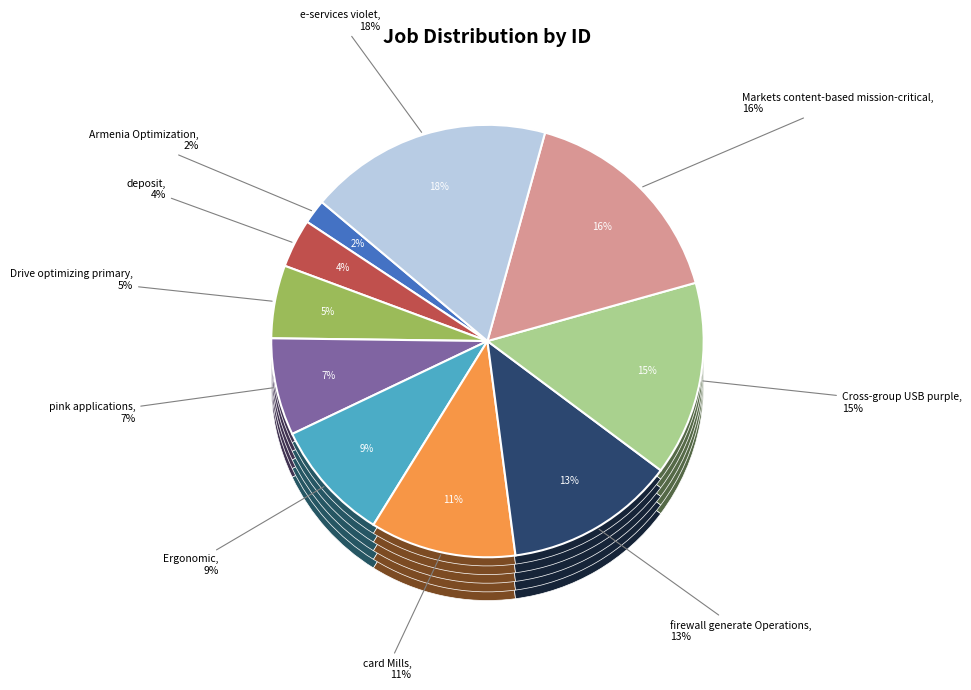

Rank the categories by value from lowest to highest.

Armenia Optimization, deposit, Drive optimizing primary, pink applications, Ergonomic, card Mills, firewall generate Operations, Cross-group USB purple, Markets content-based mission-critical, e-services violet